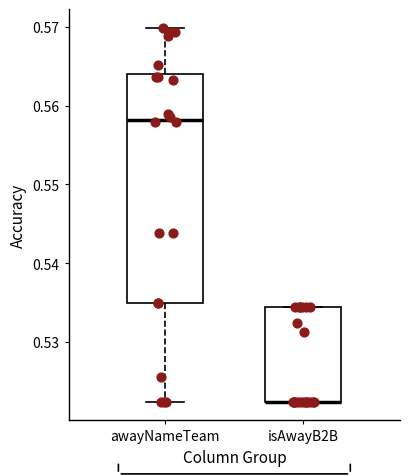

Reading left to right, transcribe this box plot: for each box, give where its median line is, the range the box spans, and where its two whiskers end, as read against the y-axis. The values are not printed on the chart, so give them approximately, as read against the axis.

awayNameTeam: median 0.558, box 0.535 to 0.564, whiskers 0.522 to 0.570
isAwayB2B: median 0.522 (drawn on the box's lower edge), box 0.522 to 0.534, whiskers 0.522 to 0.534